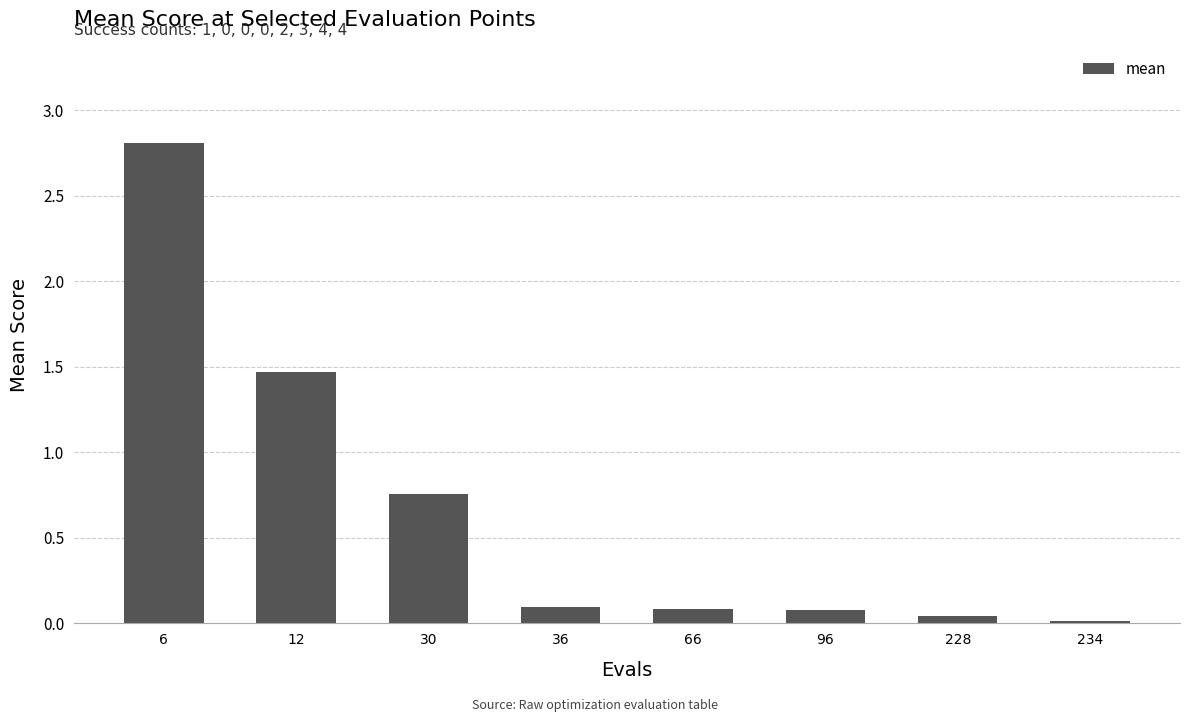

Is it true that the value at 6 is 1.8?

False